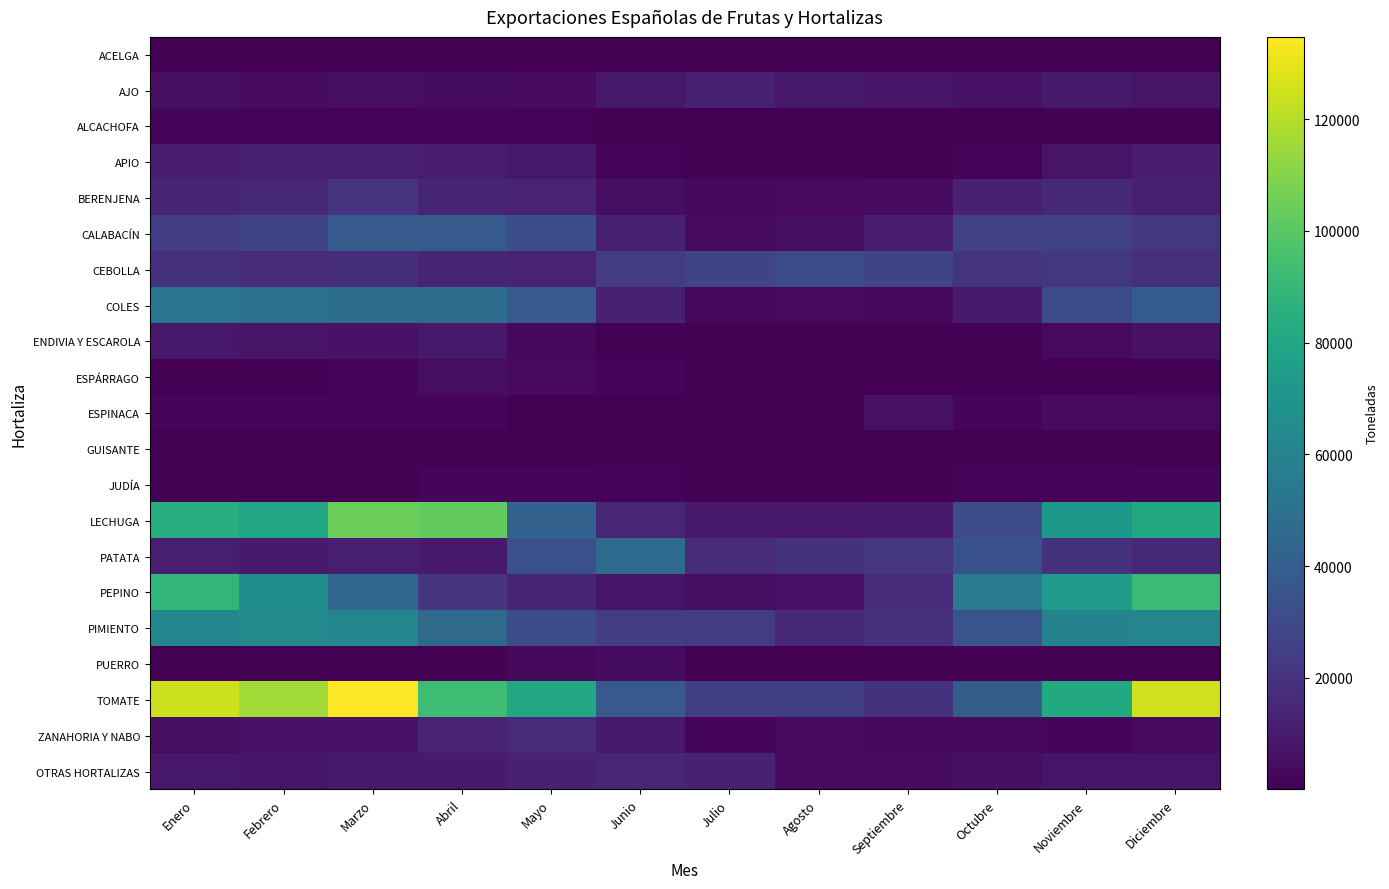

Which series has the largest range (max minus min)?

TOMATE